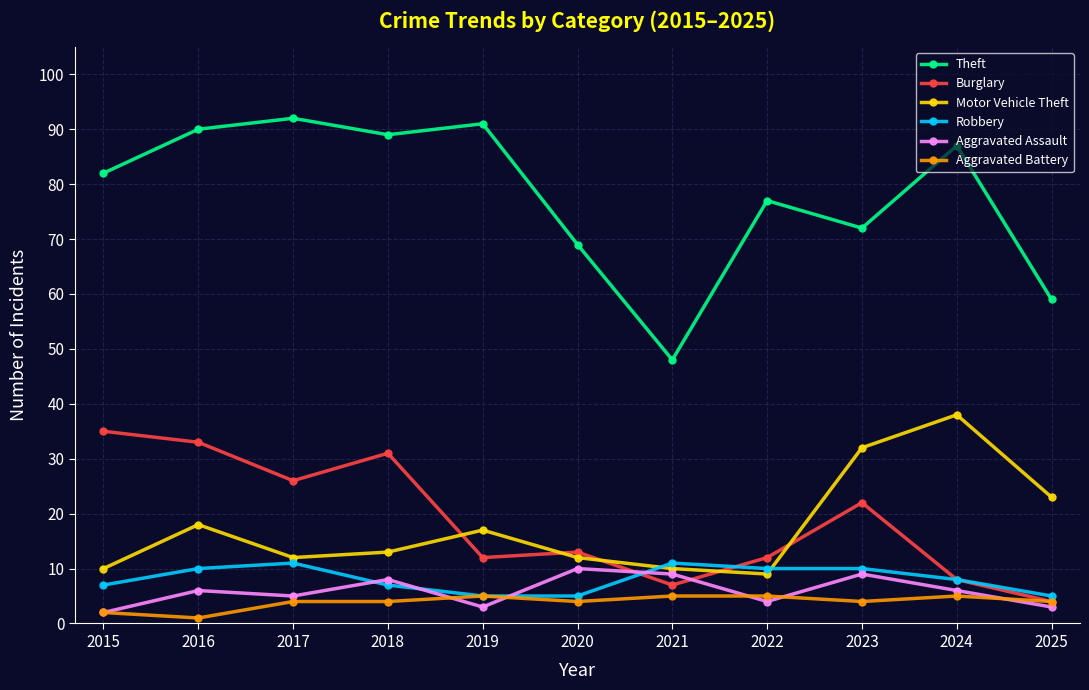

Reading left to right, transcribe all the data shown in this chart.

Theft: 2015=82	2016=90	2017=92	2018=89	2019=91	2020=69	2021=48	2022=77	2023=72	2024=87	2025=59
Burglary: 2015=35	2016=33	2017=26	2018=31	2019=12	2020=13	2021=7	2022=12	2023=22	2024=8	2025=4
Motor Vehicle Theft: 2015=10	2016=18	2017=12	2018=13	2019=17	2020=12	2021=10	2022=9	2023=32	2024=38	2025=23
Robbery: 2015=7	2016=10	2017=11	2018=7	2019=5	2020=5	2021=11	2022=10	2023=10	2024=8	2025=5
Aggravated Assault: 2015=2	2016=6	2017=5	2018=8	2019=3	2020=10	2021=9	2022=4	2023=9	2024=6	2025=3
Aggravated Battery: 2015=2	2016=1	2017=4	2018=4	2019=5	2020=4	2021=5	2022=5	2023=4	2024=5	2025=4